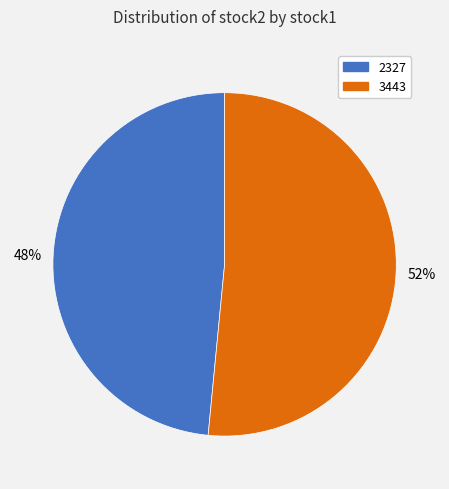

What is the majority slice?

3443